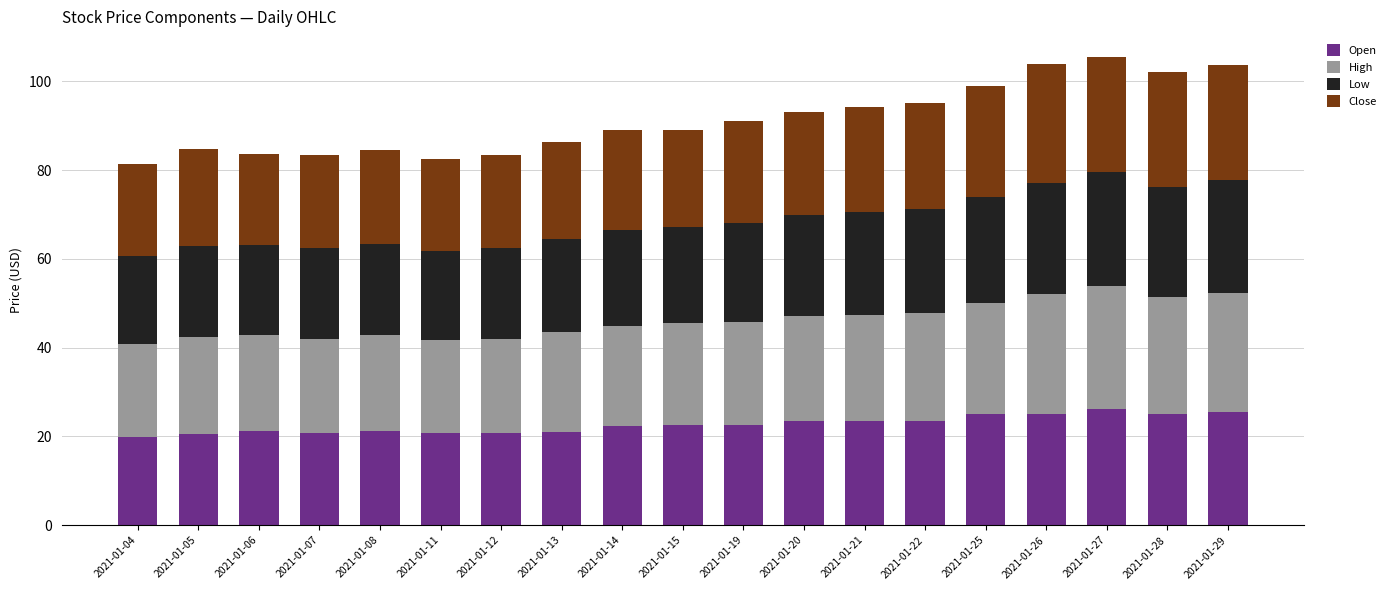

What is the total value across all series at 2021-01-08?

84.5